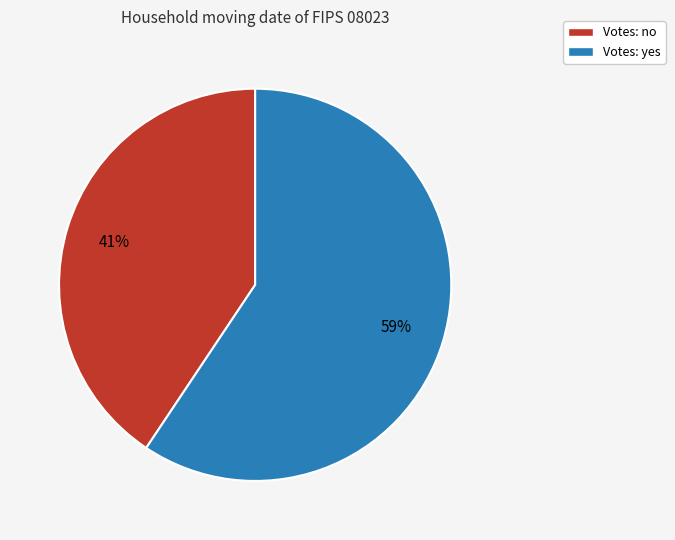

Combined, do Votes: yes and Votes: no account for over 50%?

Yes